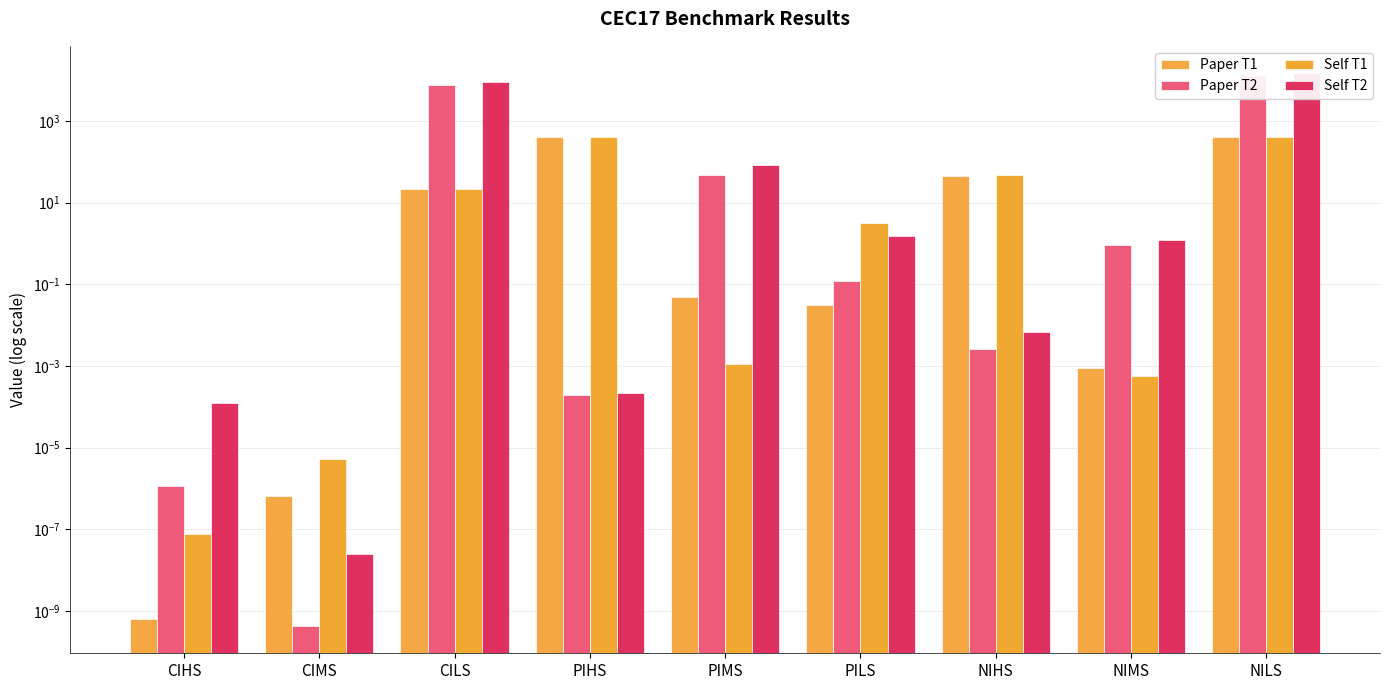

Reading left to right, what are all the values shown in this chart?

Paper T1: 0.0	0.0	21.2	398.2	0.0	0.0	46.0	0.0	404.0
Paper T2: 0.0	0.0	7749.0	0.0	46.3	0.1	0.0	0.9	13500.0
Self T1: 0.0	0.0	21.2	403.5	0.0	3.2	46.5	0.0	401.3
Self T2: 0.0	0.0	9241.5	0.0	84.9	1.5	0.0	1.2	14602.9